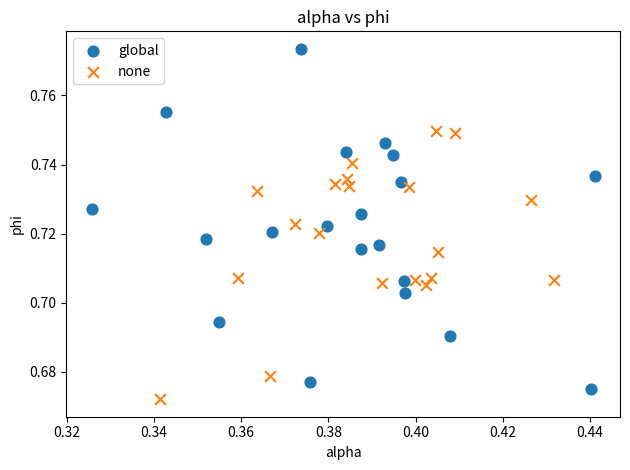

Which series has the largest Y range (max minus min)?

global